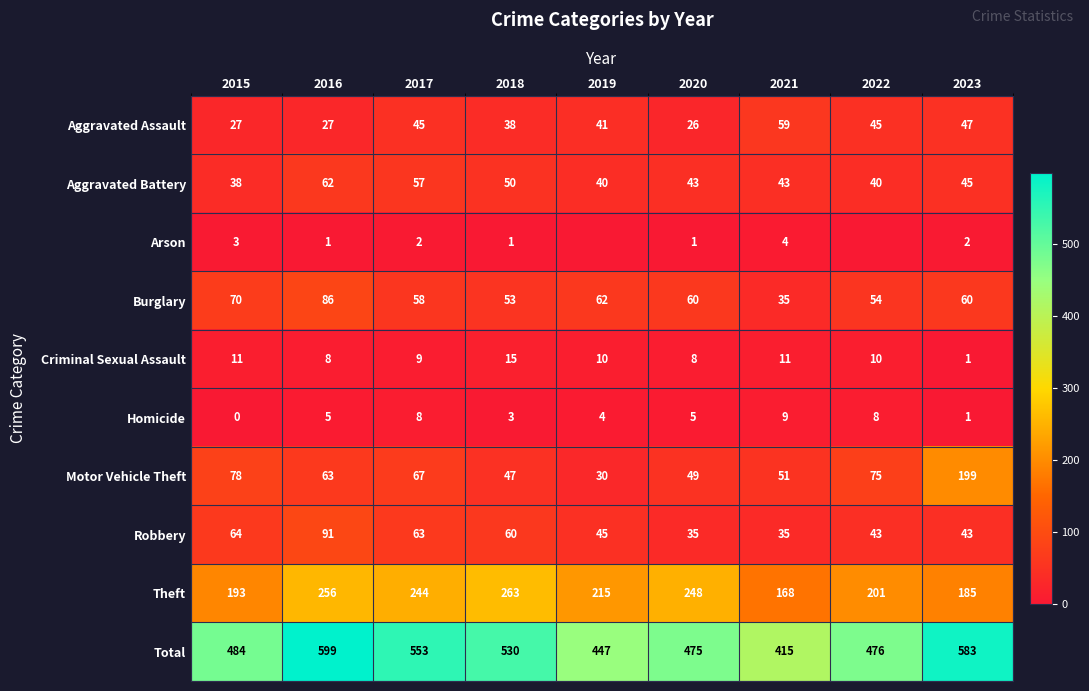

What is the difference between the maximum and minimum values in the Theft series?

95